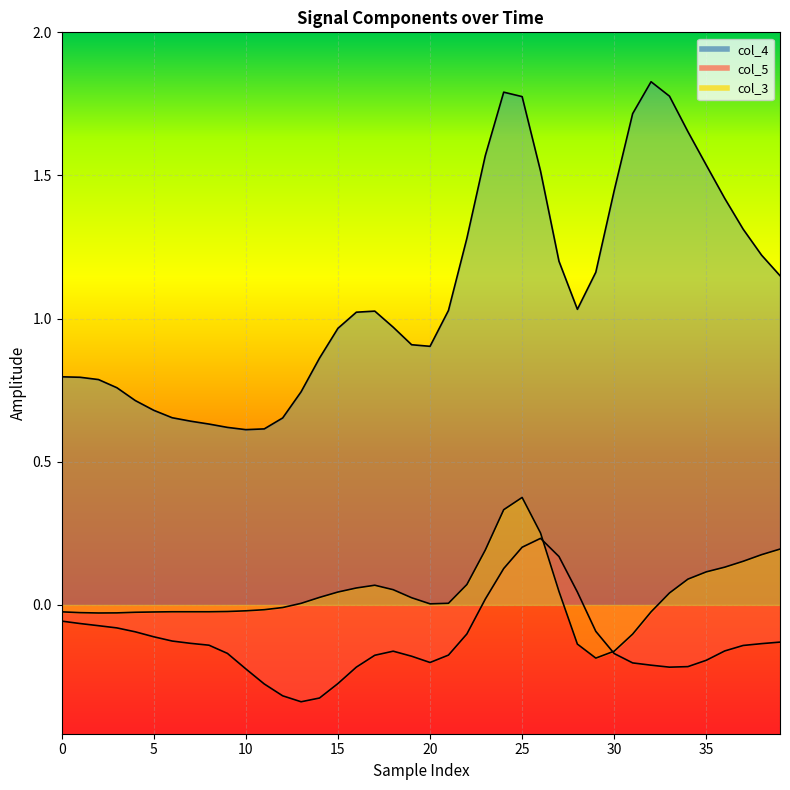

What is the sum of all col_4 values?

43.8